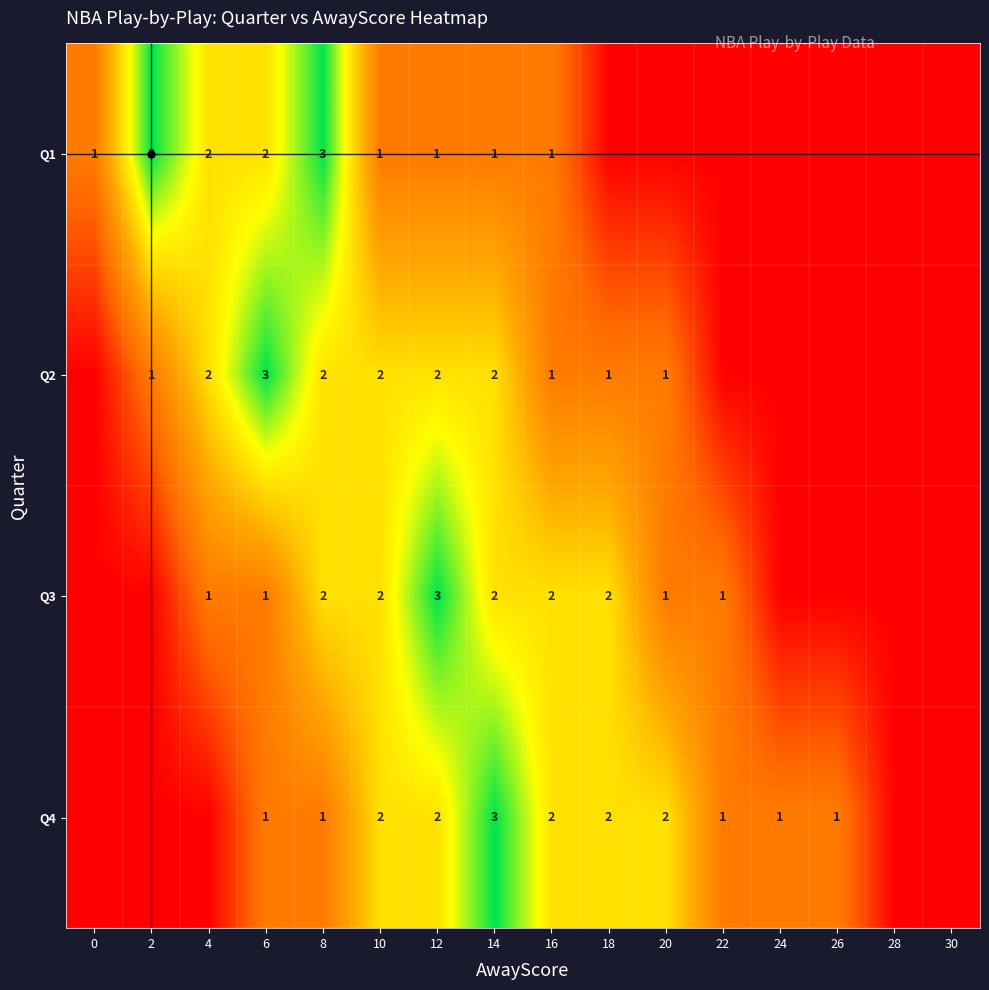

What is the difference between the maximum and second lowest values in the Q2 series?

3